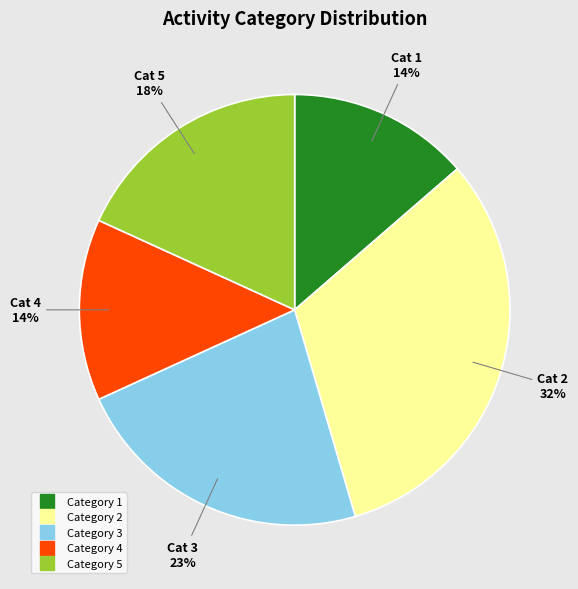

Is there any slice that represents more than half of the pie?

No